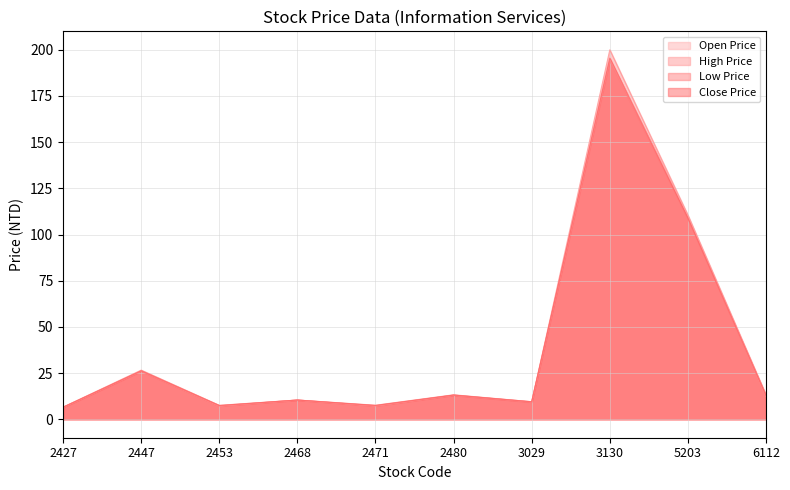

What is the total value across all series at 2447?

105.0